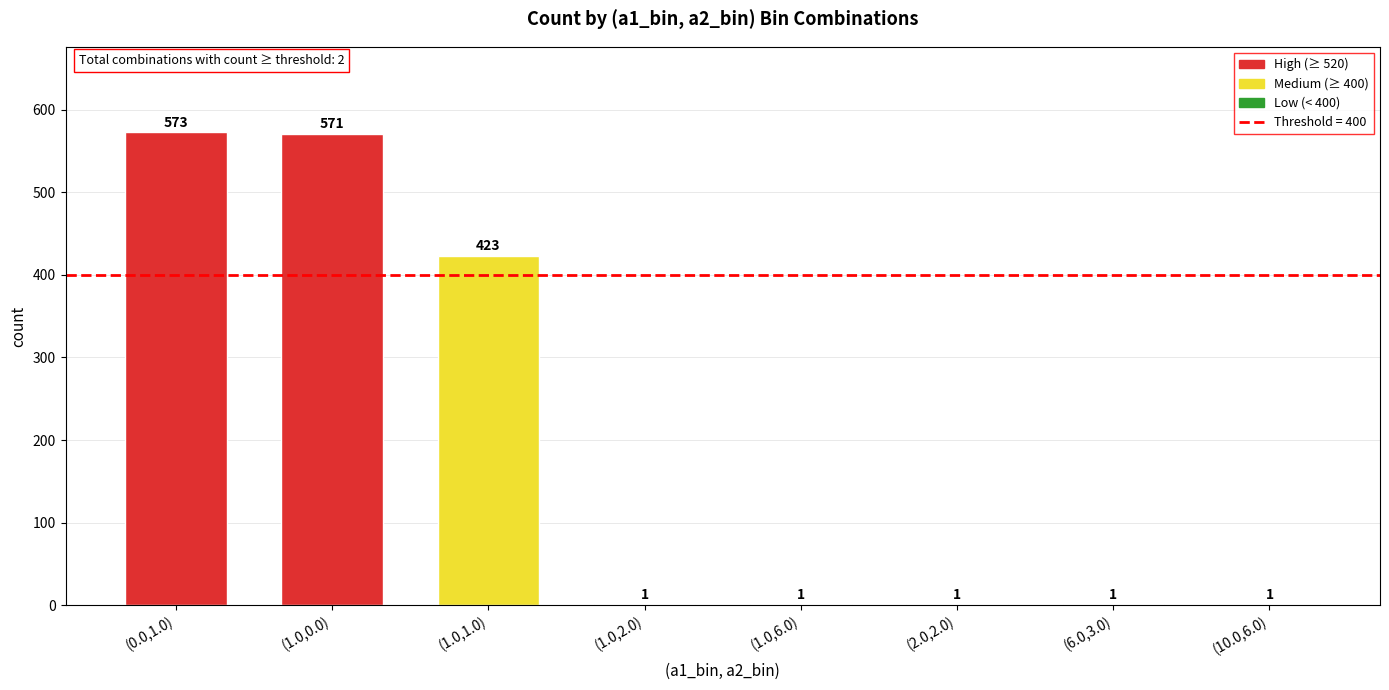

What is the approximate value at (1.0,1.0), to the nearest 10?

420